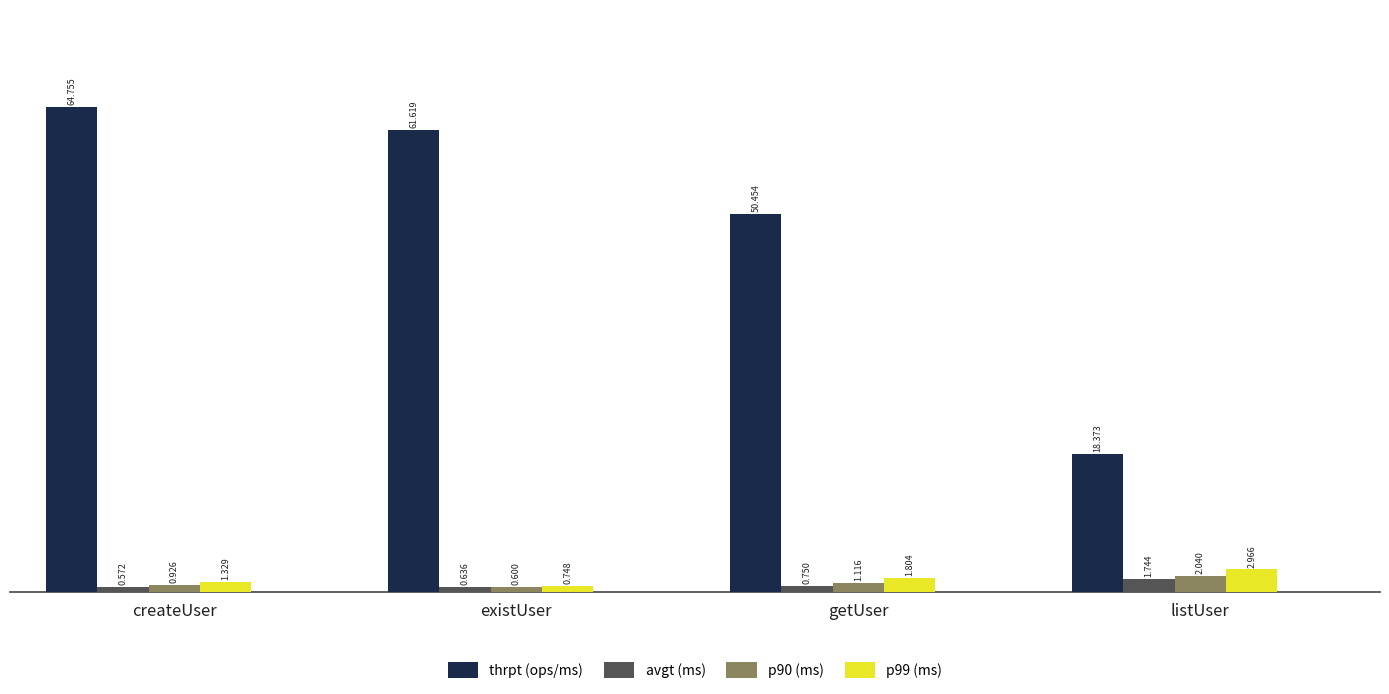

Which series has the largest range (max minus min)?

thrpt (ops/ms)